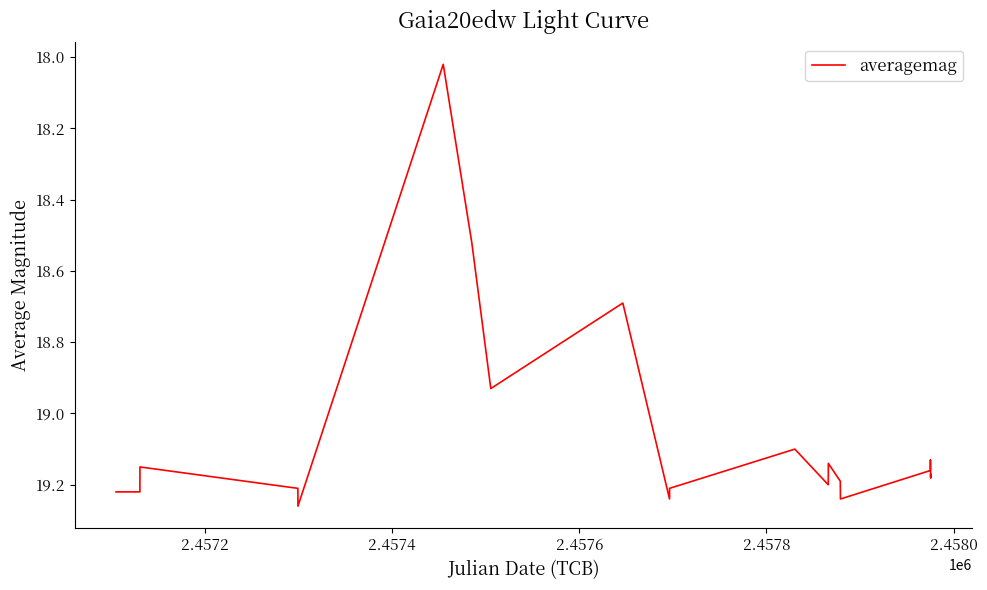

Is this an area chart (filled region under the line)?

No